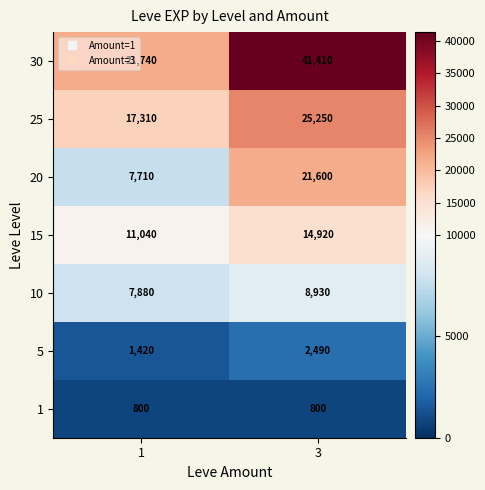

At which label does 5 reach its peak?

3